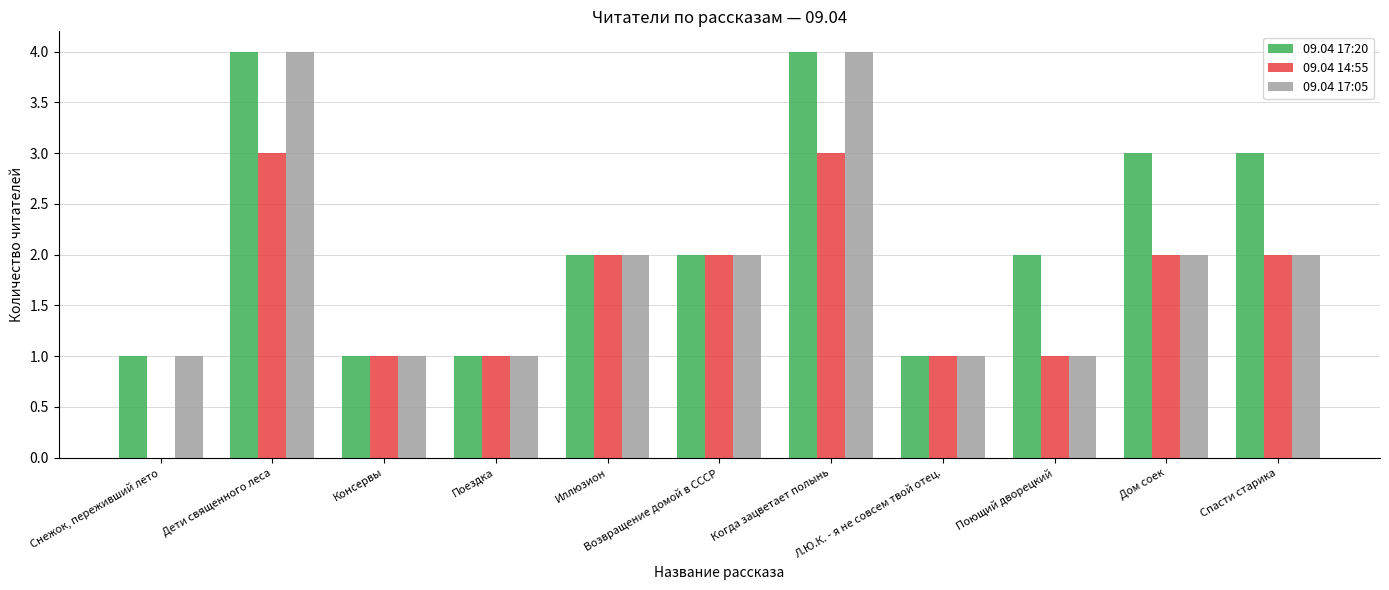

Count the 09.04 14:55 values in the range 1 to 2.

8